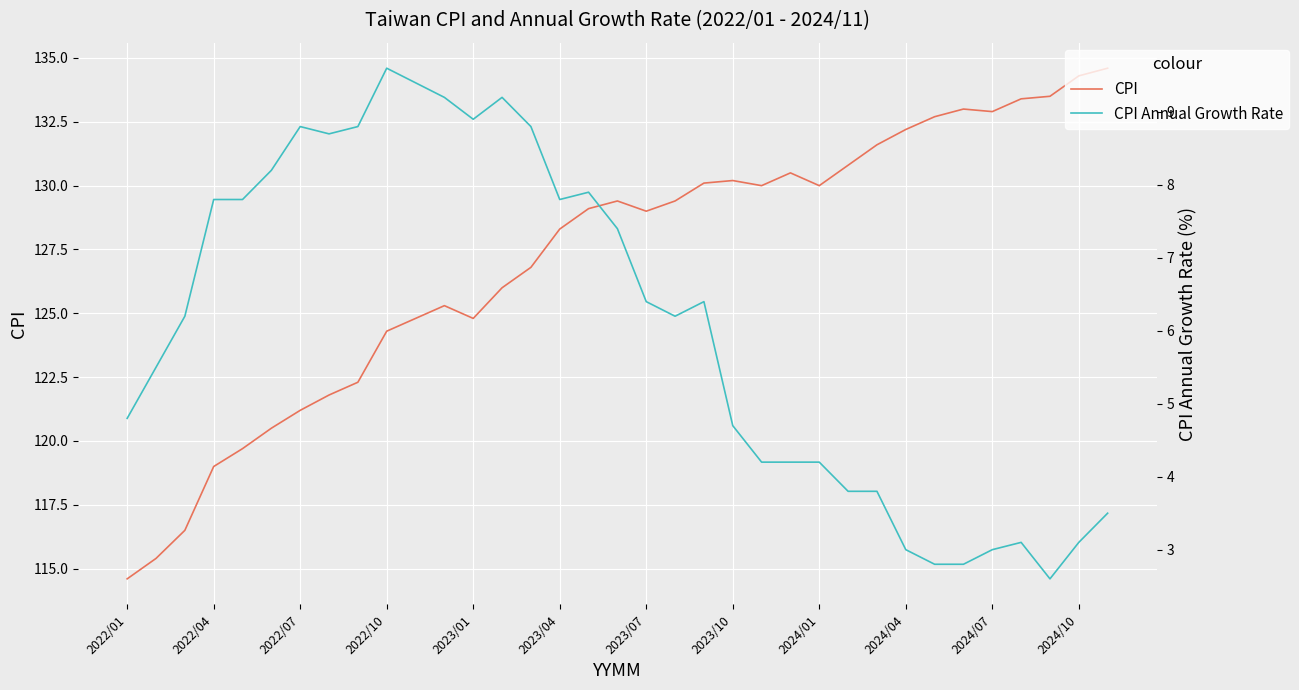

Reading left to right, list all the values displayed in this chart.

CPI: 114.6	115.4	116.5	119.0	119.7	120.5	121.2	121.8	122.3	124.3	124.8	125.3	124.8	126.0	126.8	128.3	129.1	129.4	129.0	129.4	130.1	130.2	130.0	130.5	130.0	130.8	131.6	132.2	132.7	133.0	132.9	133.4	133.5	134.3	134.6
CPI Annual Growth Rate: 4.8	5.5	6.2	7.8	7.8	8.2	8.8	8.7	8.8	9.6	9.4	9.2	8.9	9.2	8.8	7.8	7.9	7.4	6.4	6.2	6.4	4.7	4.2	4.2	4.2	3.8	3.8	3.0	2.8	2.8	3.0	3.1	2.6	3.1	3.5